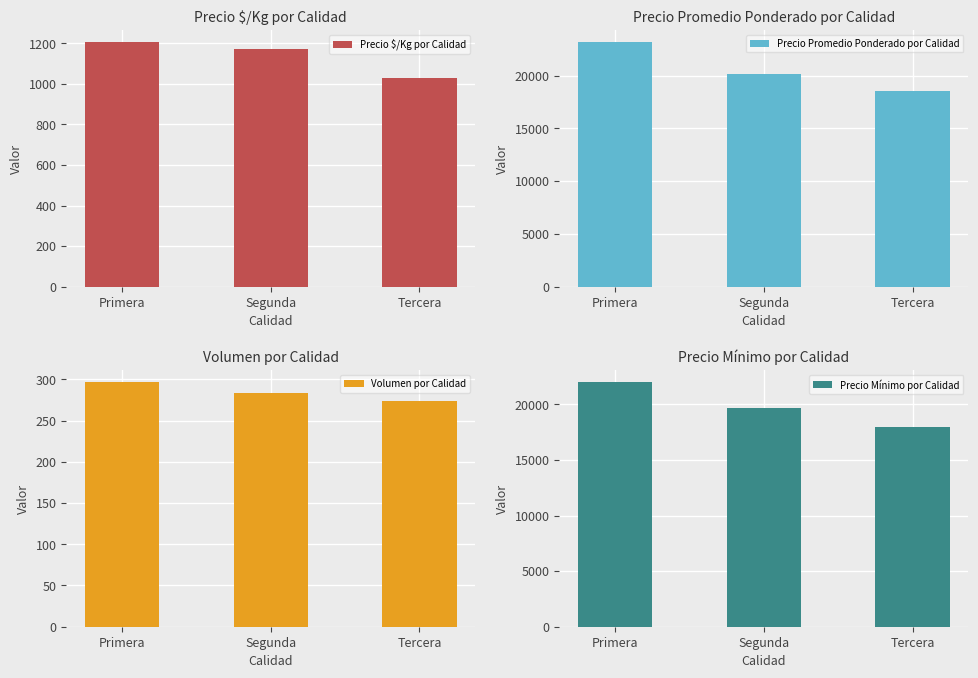

How many groups of bars are there?

3